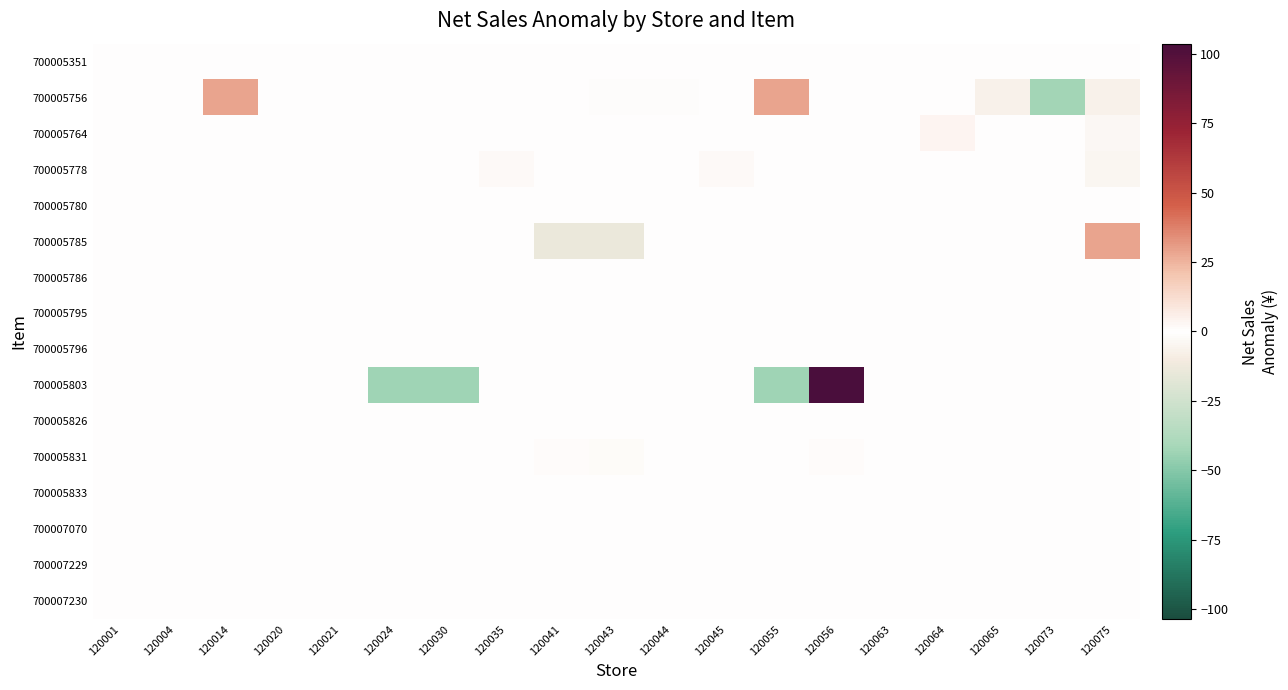

Reading right to left, transcribe all the data shown in this chart.

700005351: 120075=0.0	120073=0.0	120065=0.0	120064=0.0	120063=0.0	120056=0.0	120055=0.0	120045=0.0	120044=0.0	120043=0.0	120041=0.0	120035=0.0	120030=0.0	120024=0.0	120021=0.0	120020=0.0	120014=0.0	120004=0.0	120001=0.0
700005756: 120075=-6.9	120073=-42.9	120065=-6.9	120064=0.0	120063=0.0	120056=0.0	120055=29.1	120045=0.0	120044=-0.9	120043=-0.9	120041=0.0	120035=0.0	120030=0.0	120024=0.0	120021=0.0	120020=0.0	120014=29.1	120004=0.0	120001=0.0
700005764: 120075=-3.6	120073=0.0	120065=0.0	120064=3.6	120063=0.0	120056=0.0	120055=0.0	120045=0.0	120044=0.0	120043=0.0	120041=0.0	120035=0.0	120030=0.0	120024=0.0	120021=0.0	120020=0.0	120014=0.0	120004=0.0	120001=0.0
700005778: 120075=-4.8	120073=0.0	120065=0.0	120064=0.0	120063=0.0	120056=0.0	120055=0.0	120045=2.4	120044=0.0	120043=0.0	120041=0.0	120035=2.4	120030=0.0	120024=0.0	120021=0.0	120020=0.0	120014=0.0	120004=0.0	120001=0.0
700005780: 120075=0.0	120073=0.0	120065=0.0	120064=0.0	120063=0.0	120056=0.0	120055=0.0	120045=0.0	120044=0.0	120043=0.0	120041=0.0	120035=0.0	120030=0.0	120024=0.0	120021=0.0	120020=0.0	120014=0.0	120004=0.0	120001=0.0
700005785: 120075=28.8	120073=0.0	120065=0.0	120064=0.0	120063=0.0	120056=0.0	120055=0.0	120045=0.0	120044=0.0	120043=-14.4	120041=-14.4	120035=0.0	120030=0.0	120024=0.0	120021=0.0	120020=0.0	120014=0.0	120004=0.0	120001=0.0
700005786: 120075=0.0	120073=0.0	120065=0.0	120064=0.0	120063=0.0	120056=0.0	120055=0.0	120045=0.0	120044=0.0	120043=0.0	120041=0.0	120035=0.0	120030=0.0	120024=0.0	120021=0.0	120020=0.0	120014=0.0	120004=0.0	120001=0.0
700005795: 120075=0.0	120073=0.0	120065=0.0	120064=0.0	120063=0.0	120056=0.0	120055=0.0	120045=0.0	120044=0.0	120043=0.0	120041=0.0	120035=0.0	120030=0.0	120024=0.0	120021=0.0	120020=0.0	120014=0.0	120004=0.0	120001=0.0
700005796: 120075=0.0	120073=0.0	120065=0.0	120064=0.0	120063=0.0	120056=0.0	120055=0.0	120045=0.0	120044=0.0	120043=0.0	120041=0.0	120035=0.0	120030=0.0	120024=0.0	120021=0.0	120020=0.0	120014=0.0	120004=0.0	120001=0.0
700005803: 120075=0.0	120073=0.0	120065=0.0	120064=0.0	120063=0.0	120056=129.6	120055=-43.2	120045=0.0	120044=0.0	120043=0.0	120041=0.0	120035=0.0	120030=-43.2	120024=-43.2	120021=0.0	120020=0.0	120014=0.0	120004=0.0	120001=0.0
700005826: 120075=0.0	120073=0.0	120065=0.0	120064=0.0	120063=0.0	120056=0.0	120055=0.0	120045=0.0	120044=0.0	120043=0.0	120041=0.0	120035=0.0	120030=0.0	120024=0.0	120021=0.0	120020=0.0	120014=0.0	120004=0.0	120001=0.0
700005831: 120075=0.0	120073=0.0	120065=0.0	120064=0.0	120063=0.0	120056=0.8	120055=0.0	120045=0.0	120044=0.0	120043=-1.7	120041=0.8	120035=0.0	120030=0.0	120024=0.0	120021=0.0	120020=0.0	120014=0.0	120004=0.0	120001=0.0
700005833: 120075=0.0	120073=0.0	120065=0.0	120064=0.0	120063=0.0	120056=0.0	120055=0.0	120045=0.0	120044=0.0	120043=0.0	120041=0.0	120035=0.0	120030=0.0	120024=0.0	120021=0.0	120020=0.0	120014=0.0	120004=0.0	120001=0.0
700007070: 120075=0.0	120073=0.0	120065=0.0	120064=0.0	120063=0.0	120056=0.0	120055=0.0	120045=0.0	120044=0.0	120043=0.0	120041=0.0	120035=0.0	120030=0.0	120024=0.0	120021=0.0	120020=0.0	120014=0.0	120004=0.0	120001=0.0
700007229: 120075=0.0	120073=0.0	120065=0.0	120064=0.0	120063=0.0	120056=0.0	120055=0.0	120045=0.0	120044=0.0	120043=0.0	120041=0.0	120035=0.0	120030=0.0	120024=0.0	120021=0.0	120020=0.0	120014=0.0	120004=0.0	120001=0.0
700007230: 120075=0.0	120073=0.0	120065=0.0	120064=0.0	120063=0.0	120056=0.0	120055=0.0	120045=0.0	120044=0.0	120043=0.0	120041=0.0	120035=0.0	120030=0.0	120024=0.0	120021=0.0	120020=0.0	120014=0.0	120004=0.0	120001=0.0